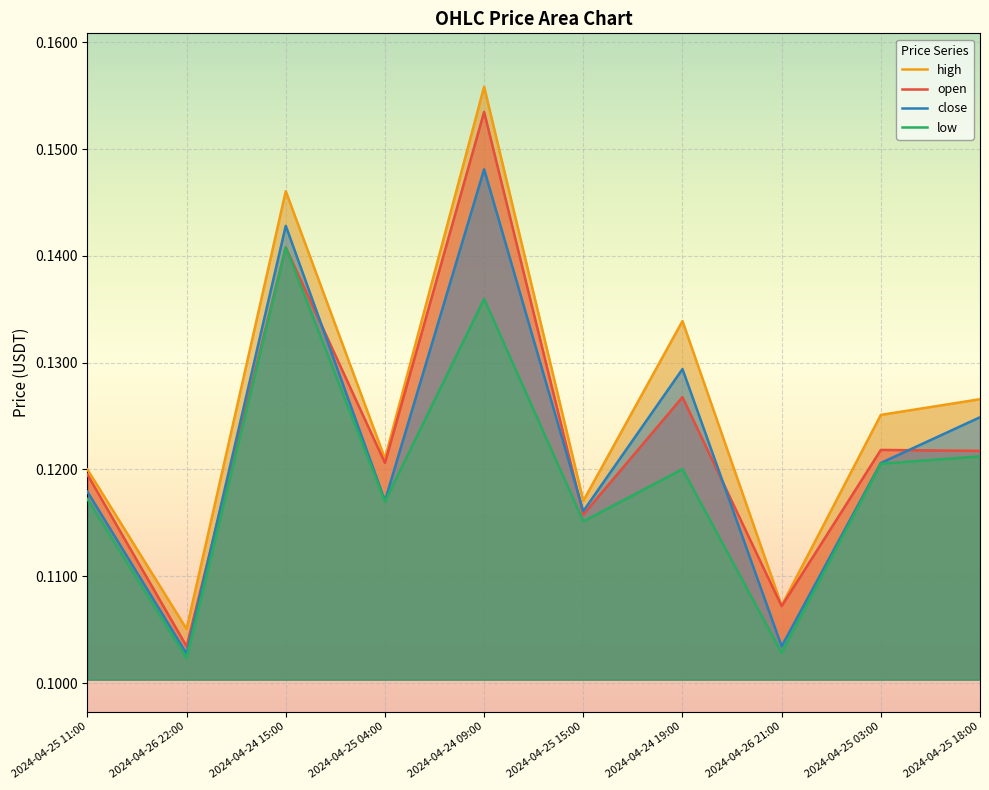

At how many categories does at least one series exceed 0?

10